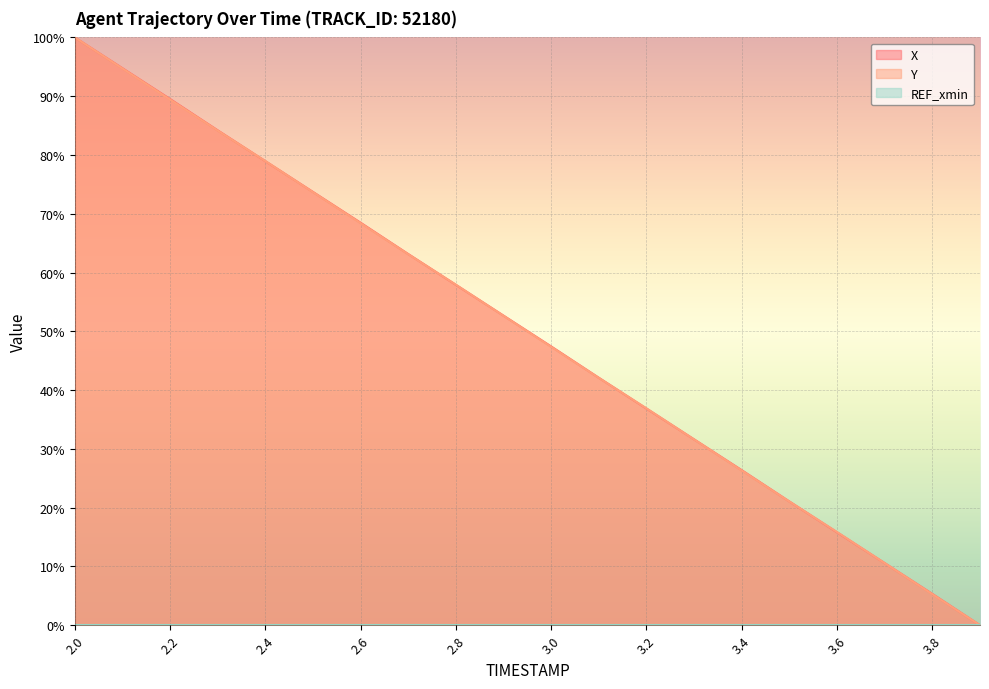

At which label does X first exceed 52?

2.0